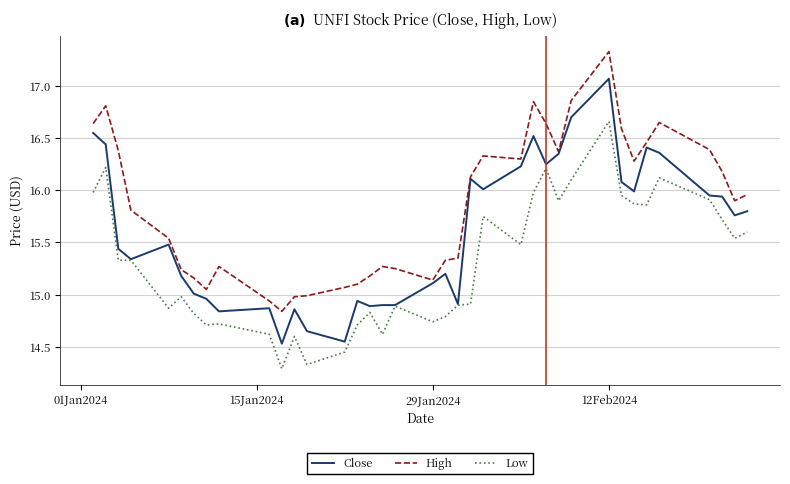

Rank the series by their average value, from highest to lowest.

High, Close, Low